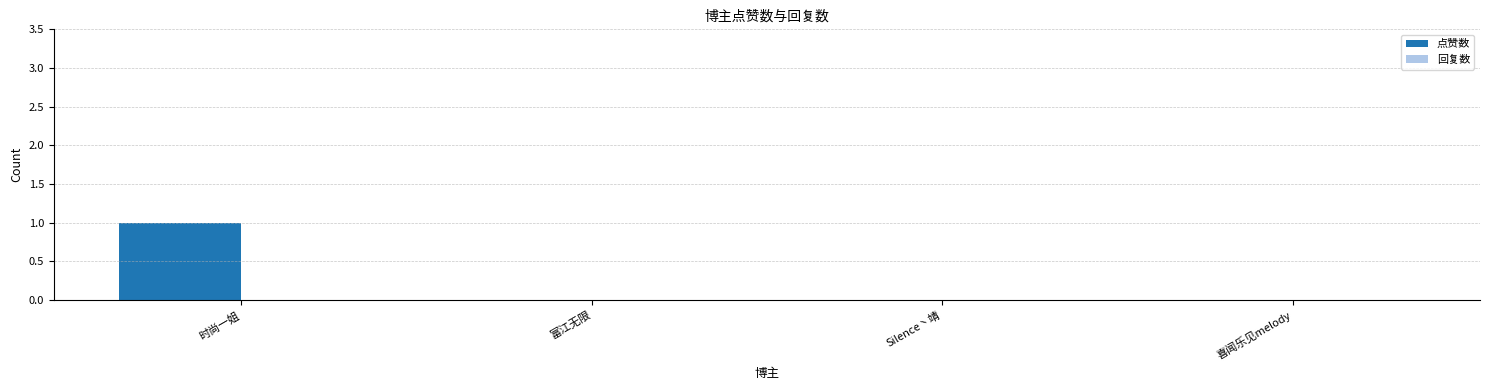

The chart shows a value of 2 at 时尚一姐. True or false?

False